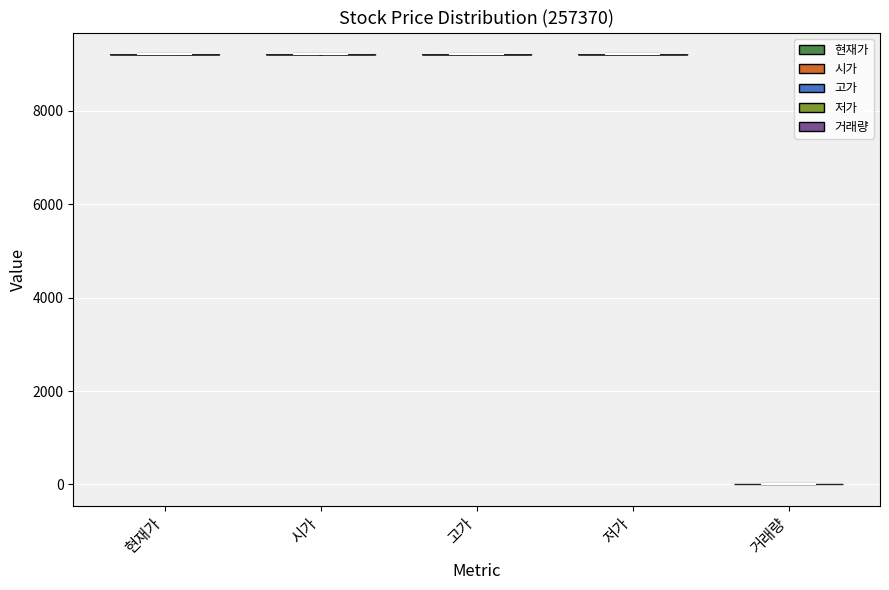

Reading left to right, read every violin against the y-axis: where its median line is, and the lowest and highest points it reaches. The values are not printed on the chart, so give them approximately, as read against the axis.

현재가: median line 9200, lowest point 9200, highest point 9200
시가: median line 9200, lowest point 9200, highest point 9200
고가: median line 9200, lowest point 9200, highest point 9200
저가: median line 9200, lowest point 9200, highest point 9200
거래량: median line 0, lowest point 0, highest point 0